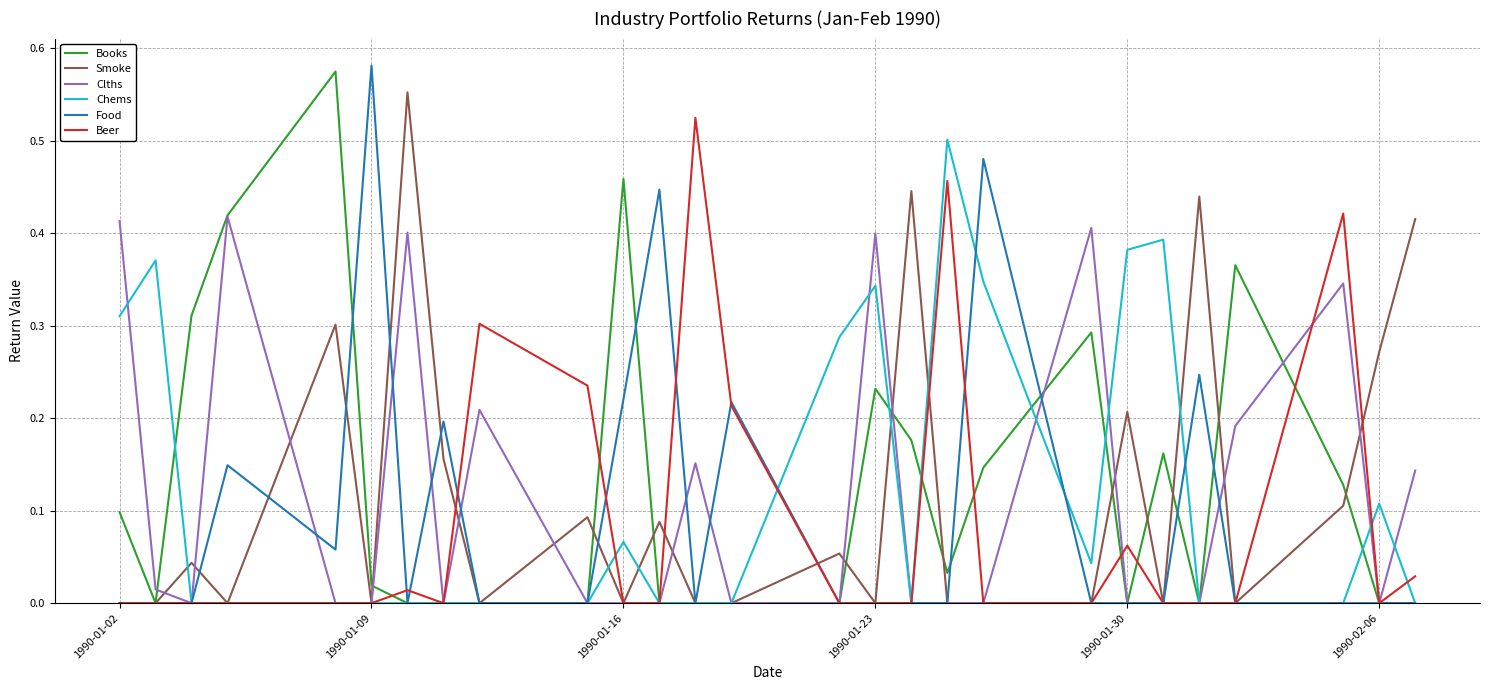

Reading left to right, extract all data points from this chart.

Books: 0.1	0.0	0.3	0.4	0.6	0.0	0.0	0.0	0.0	0.0	0.5	0.0	0.0	0.0	0.0	0.2	0.2	0.0	0.1	0.3	0.0	0.2	0.0	0.4	0.1	0.0	0.0
Smoke: 0.0	0.0	0.0	0.0	0.3	0.0	0.6	0.2	0.0	0.1	0.0	0.1	0.0	0.0	0.1	0.0	0.4	0.0	0.0	0.0	0.2	0.0	0.4	0.0	0.1	0.3	0.4
Clths: 0.4	0.0	0.0	0.4	0.0	0.0	0.4	0.0	0.2	0.0	0.0	0.0	0.2	0.0	0.0	0.4	0.0	0.0	0.0	0.4	0.0	0.0	0.0	0.2	0.3	0.0	0.1
Chems: 0.3	0.4	0.0	0.0	0.0	0.0	0.0	0.0	0.0	0.0	0.1	0.0	0.0	0.0	0.3	0.3	0.0	0.5	0.3	0.0	0.4	0.4	0.0	0.0	0.0	0.1	0.0
Food: 0.0	0.0	0.0	0.1	0.1	0.6	0.0	0.2	0.0	0.0	0.2	0.4	0.0	0.2	0.0	0.0	0.0	0.0	0.5	0.0	0.0	0.0	0.2	0.0	0.0	0.0	0.0
Beer: 0.0	0.0	0.0	0.0	0.0	0.0	0.0	0.0	0.3	0.2	0.0	0.0	0.5	0.2	0.0	0.0	0.0	0.5	0.0	0.0	0.1	0.0	0.0	0.0	0.4	0.0	0.0